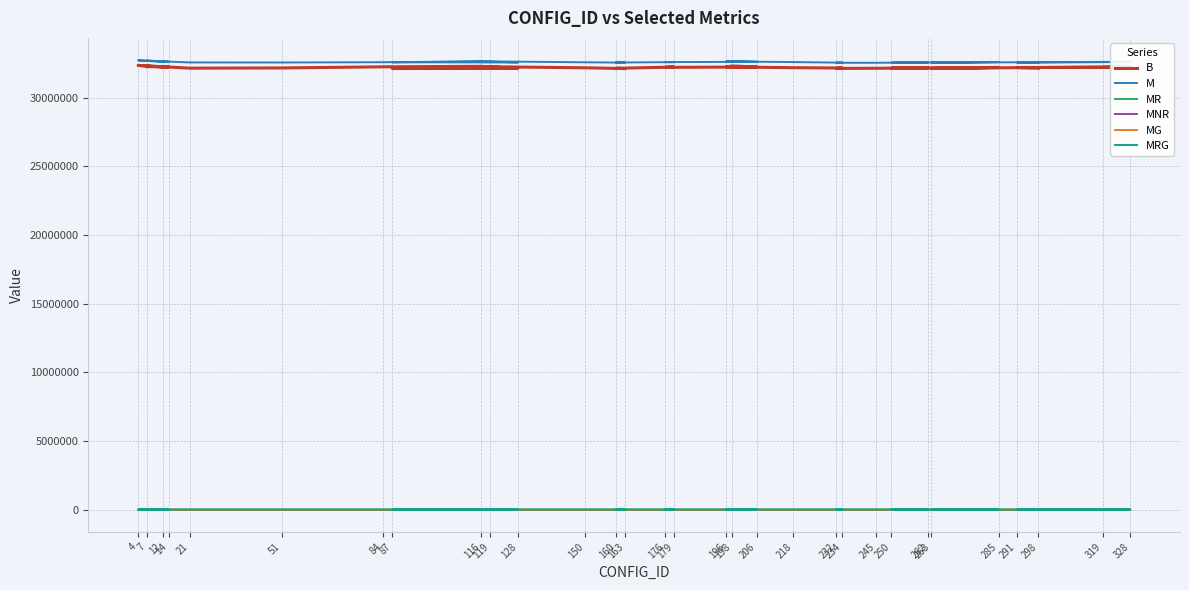

What is the difference between the highest and lowest values at 150?

32594293.6